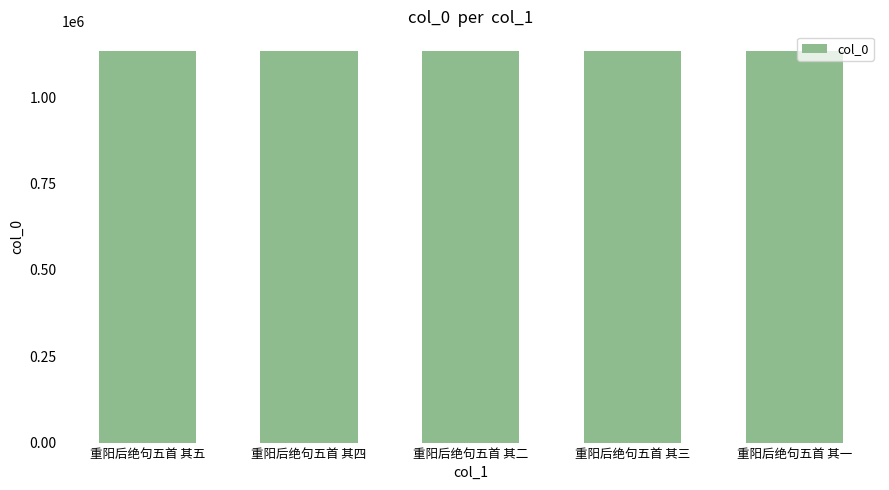

Is it true that the value at 重阳后绝句五首 其五 is 1134141?

True